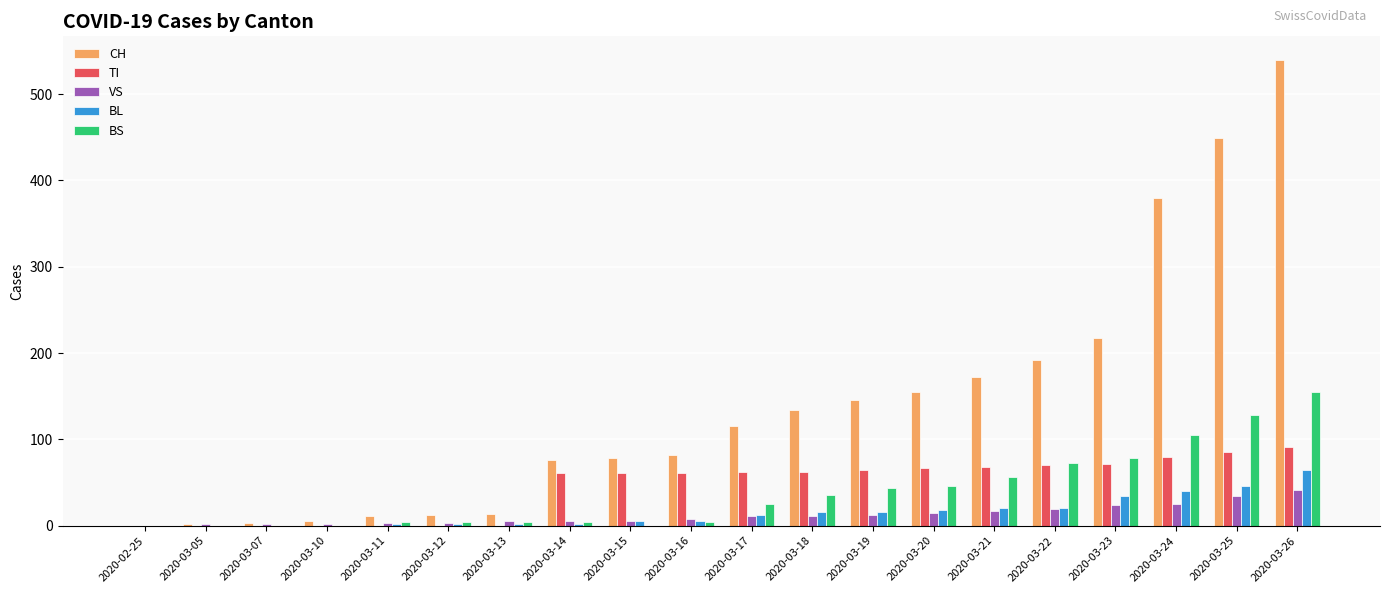

The value of BL at 2020-03-10 is 45. True or false?

False